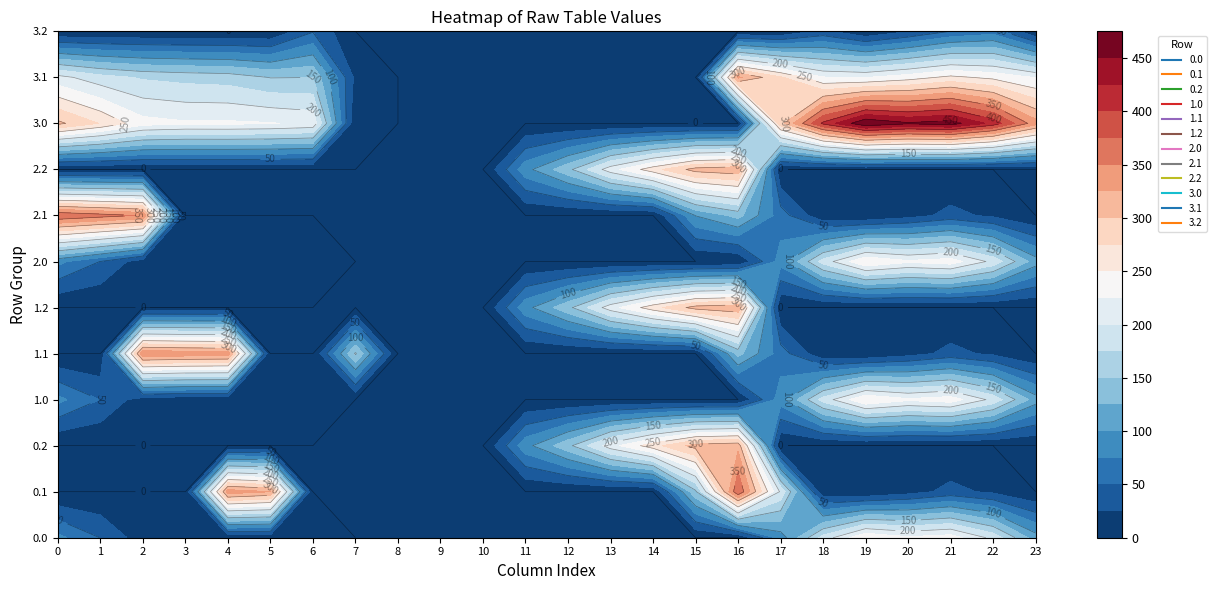

What is the difference between the maximum and minimum values in the 3.0 series?

473.1